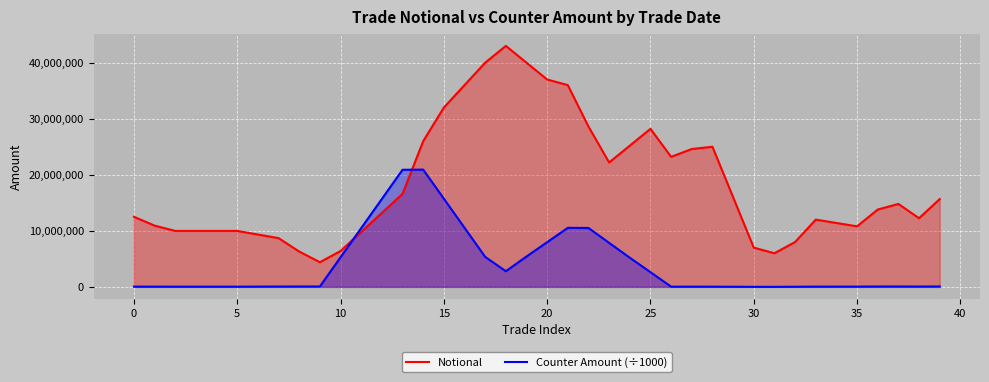

What value does the Counter Amount (÷1000) series have at 21?

10535494.4